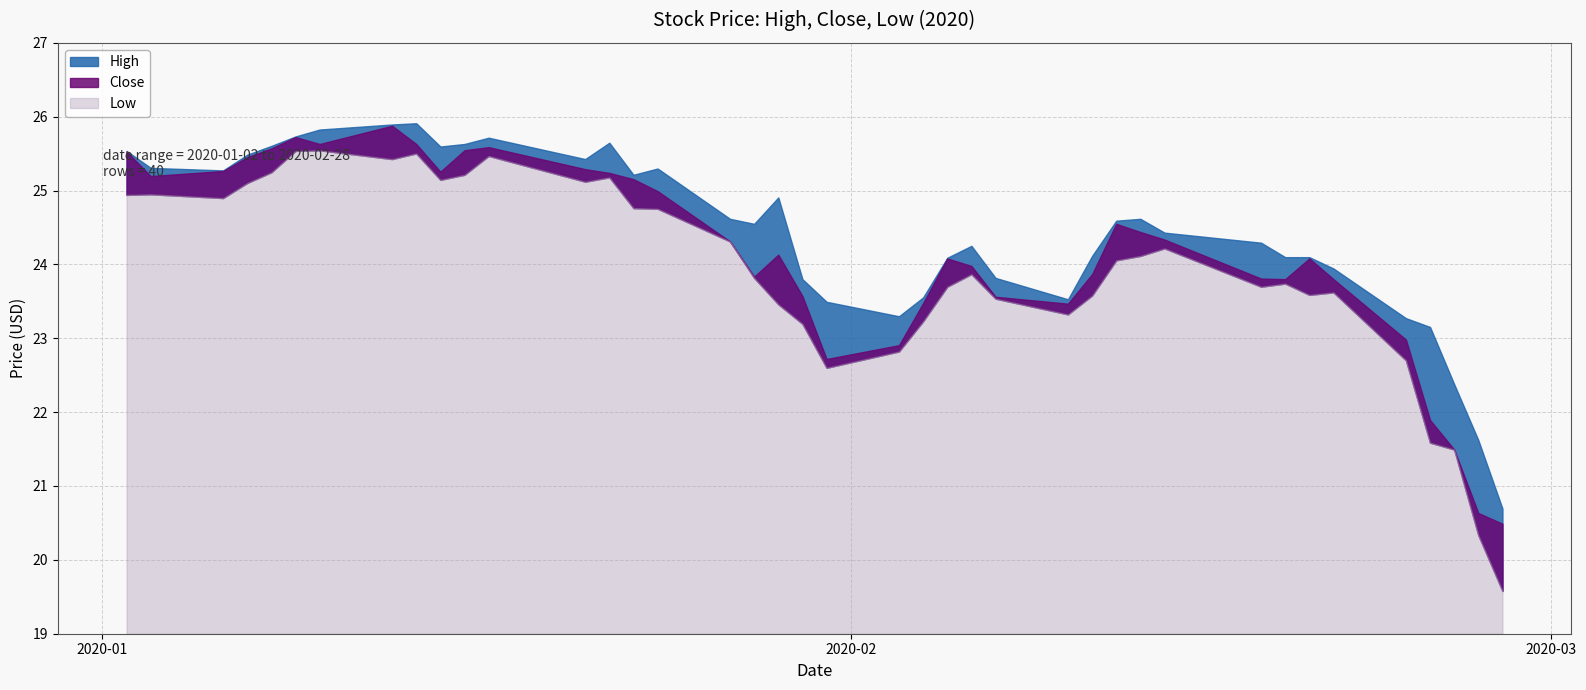

The value of Close at 2020-02-26 is 21.5. True or false?

True